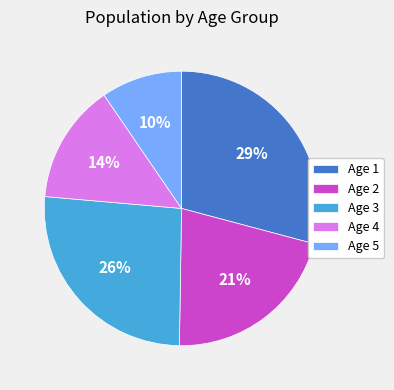

What is the largest slice in the pie chart?

Age 1